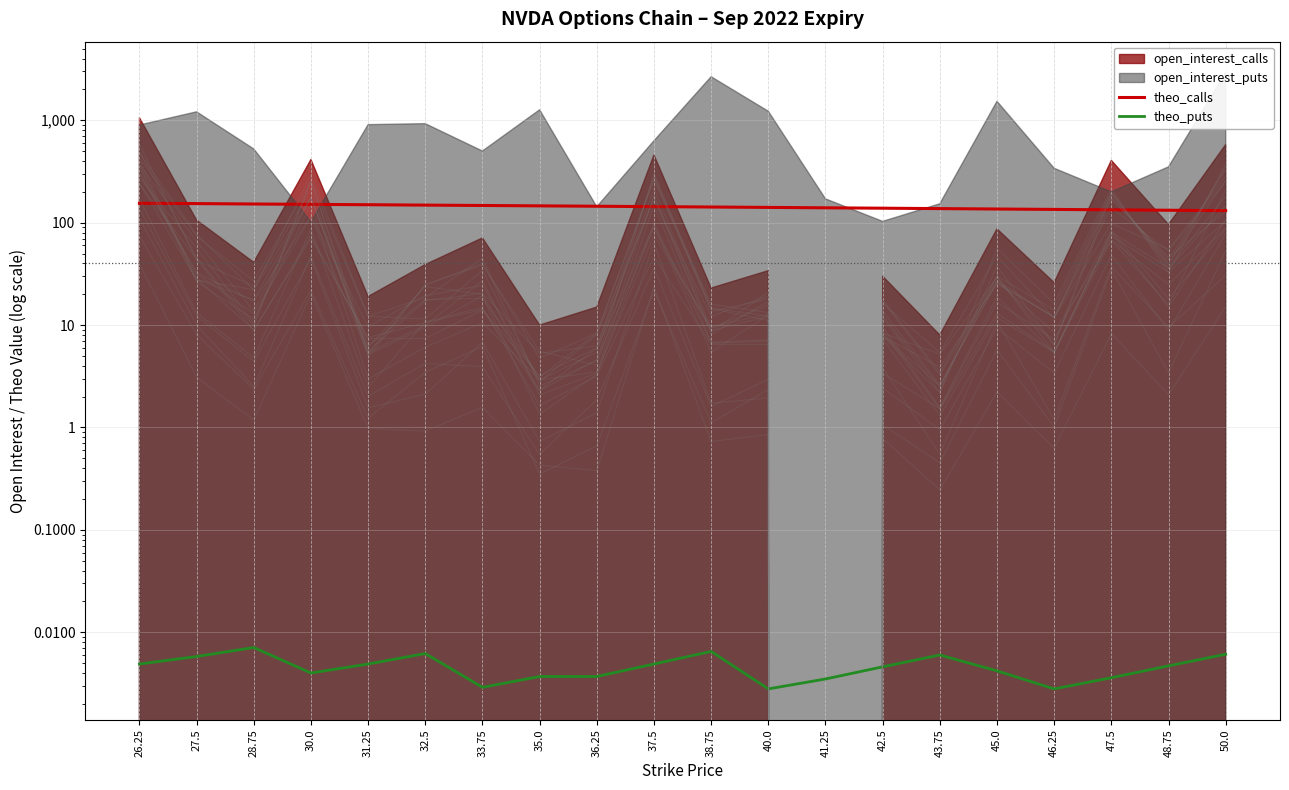

At which category does theo_puts reach its first local peak?

28.75